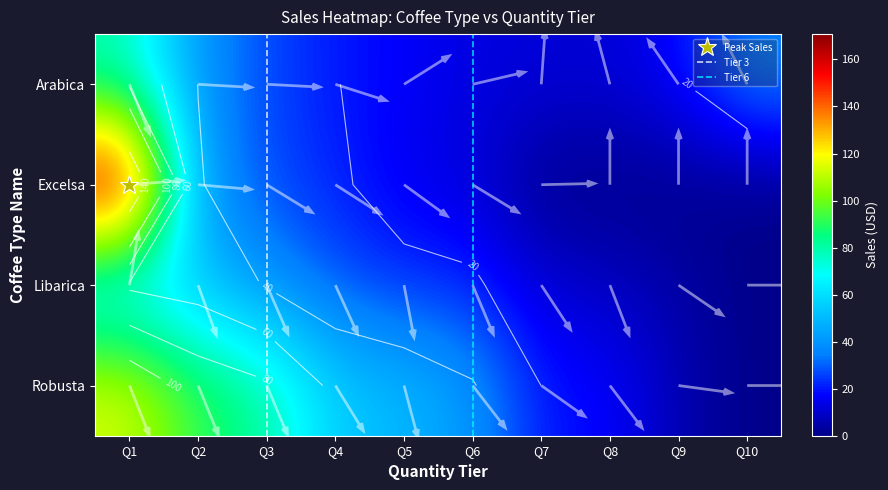

What is the difference between the Robusta values at Q4 and Q1?

59.5